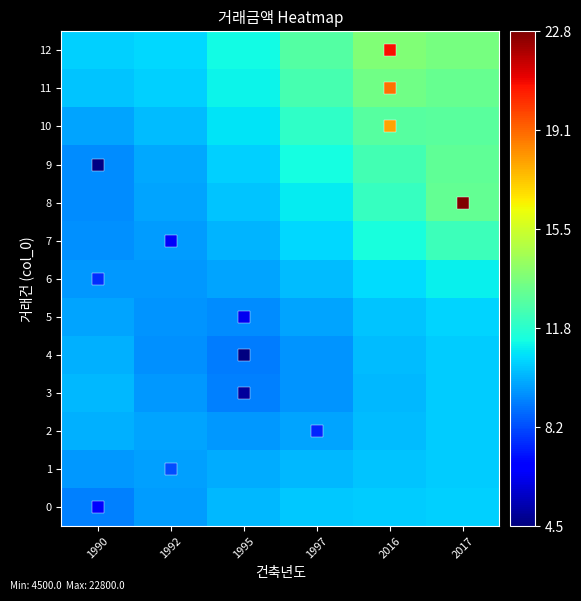

At which category does the chart reach its peak across all series?

2016